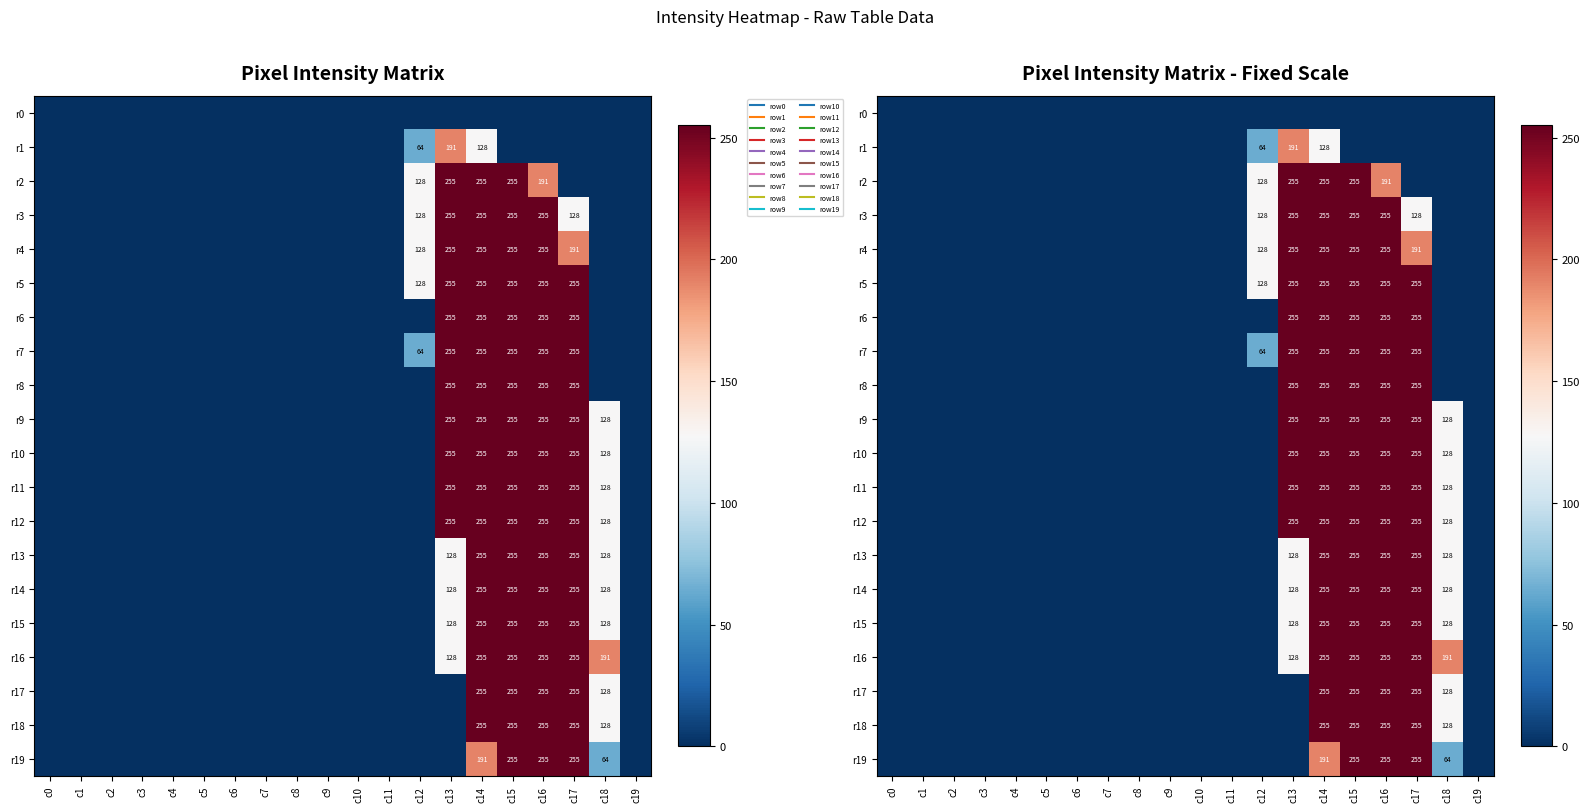

What is the difference between the r15 values at c11 and c16?

255